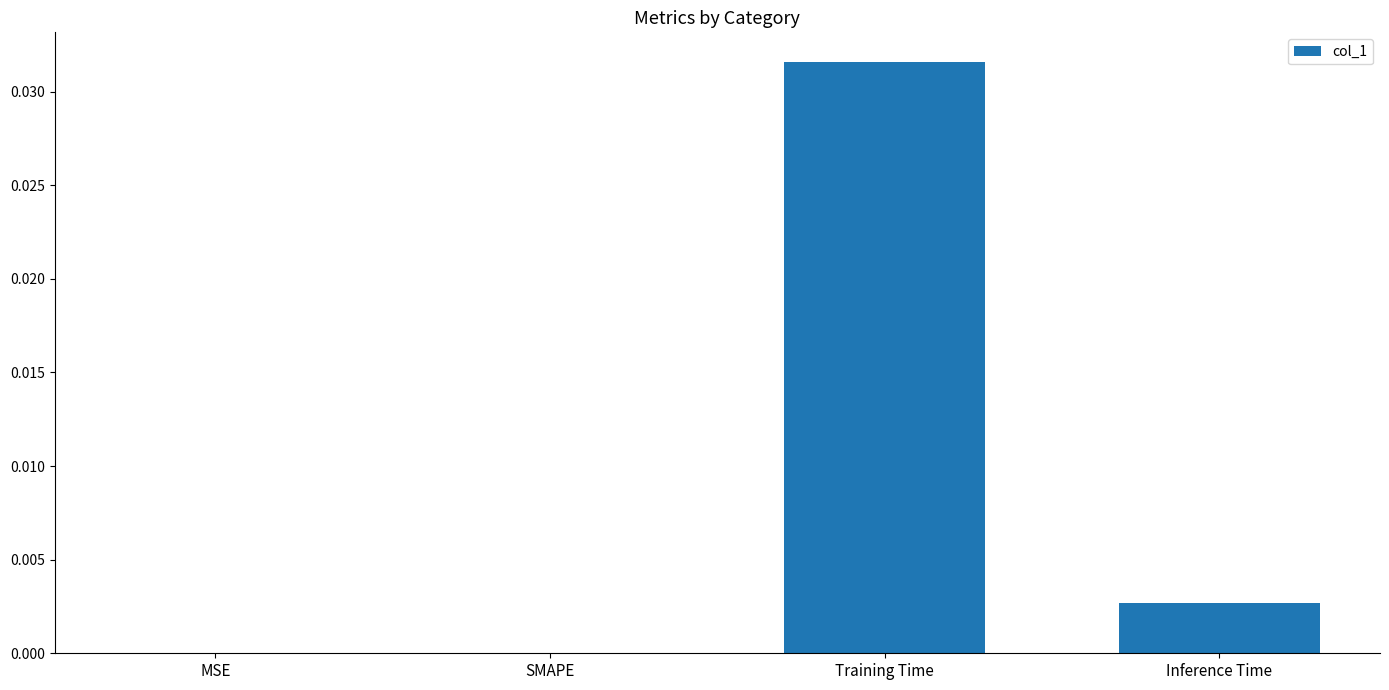

The chart shows a value of 0.0 at MSE. True or false?

True